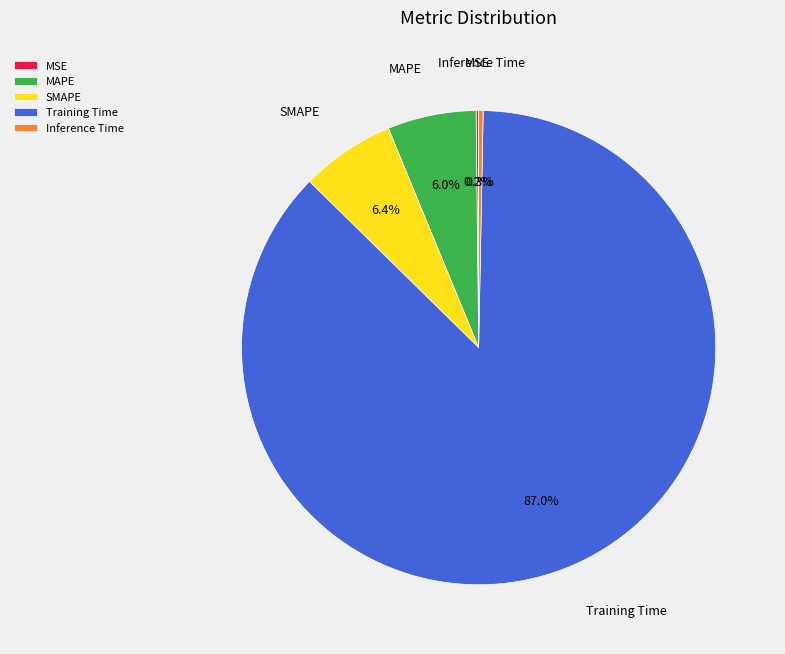

Which category accounts for the majority?

Training Time